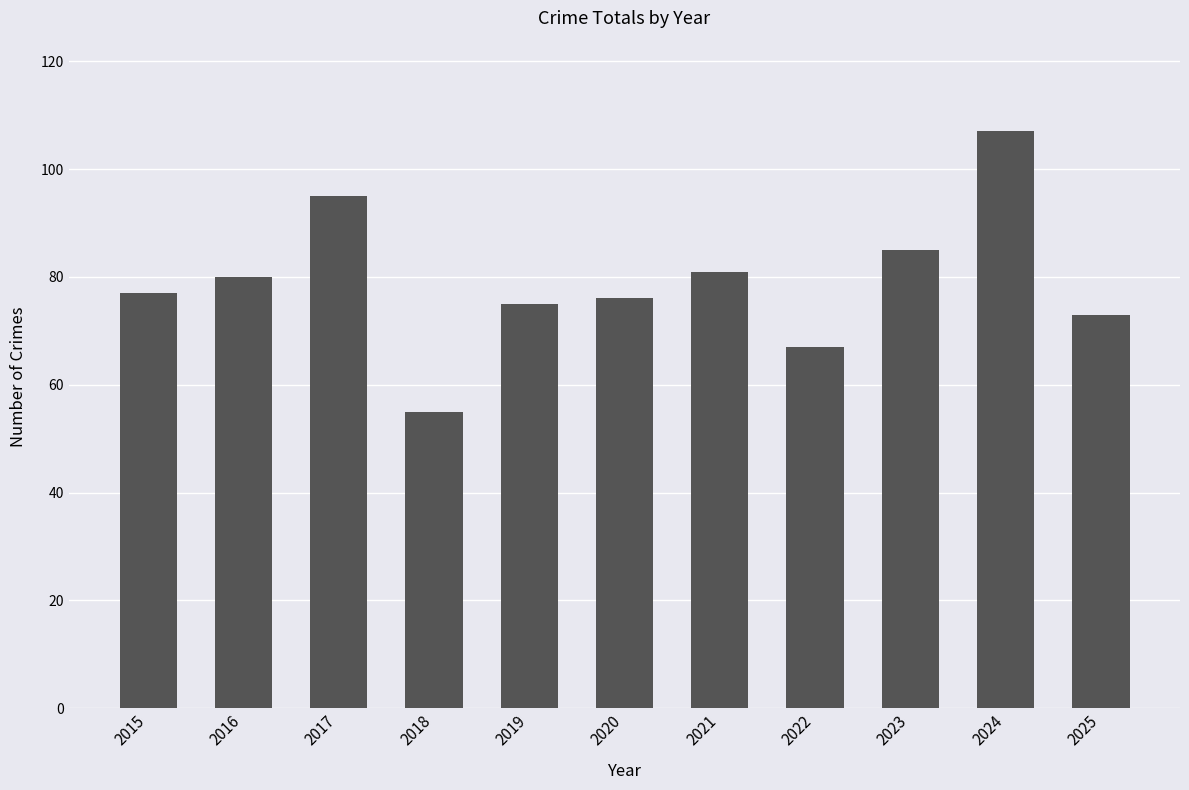

What is the ratio of the value at 2017 to the value at 2018?

1.7